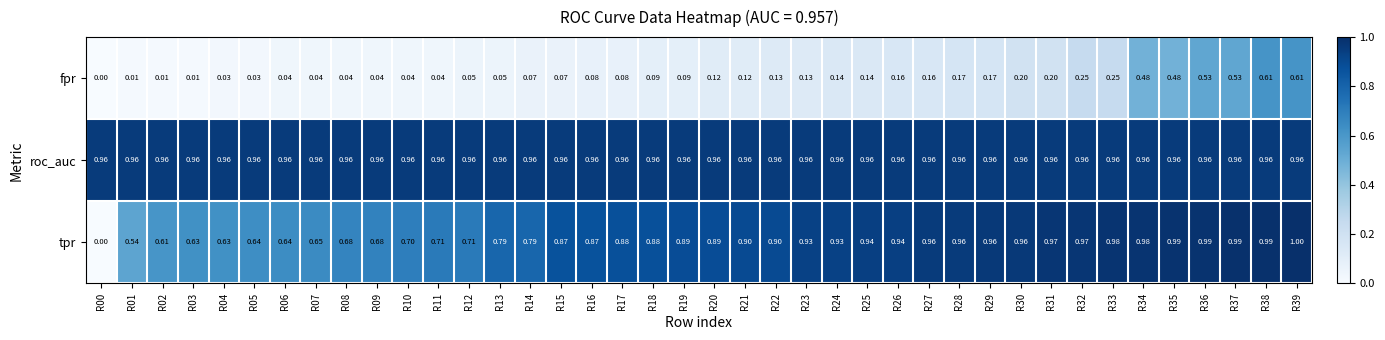

Rank the series by their maximum value, from highest to lowest.

tpr, roc_auc, fpr